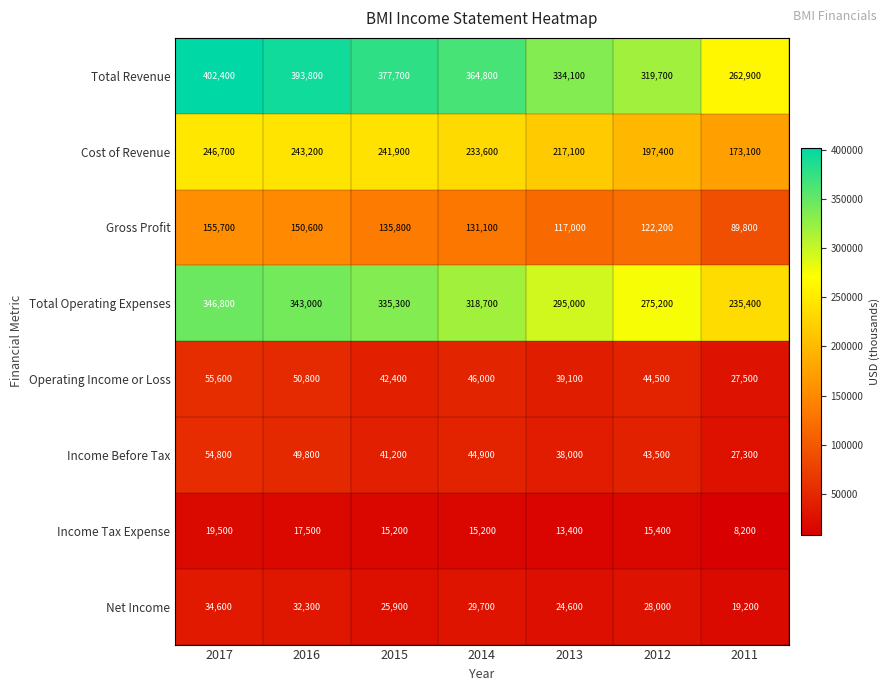

How many series are shown in this chart?

8